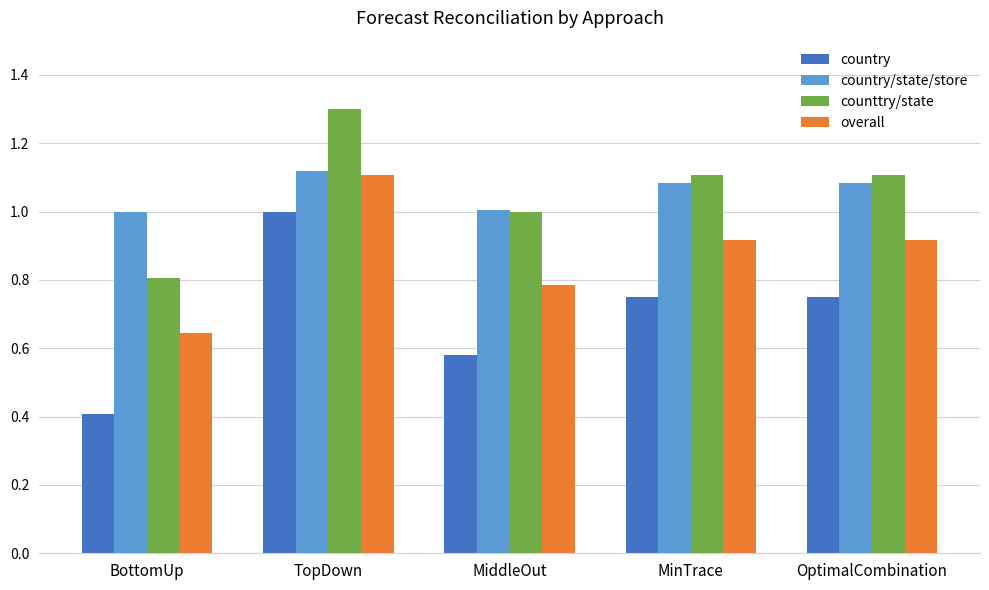

At how many categories does at least one series exceed 0?

5